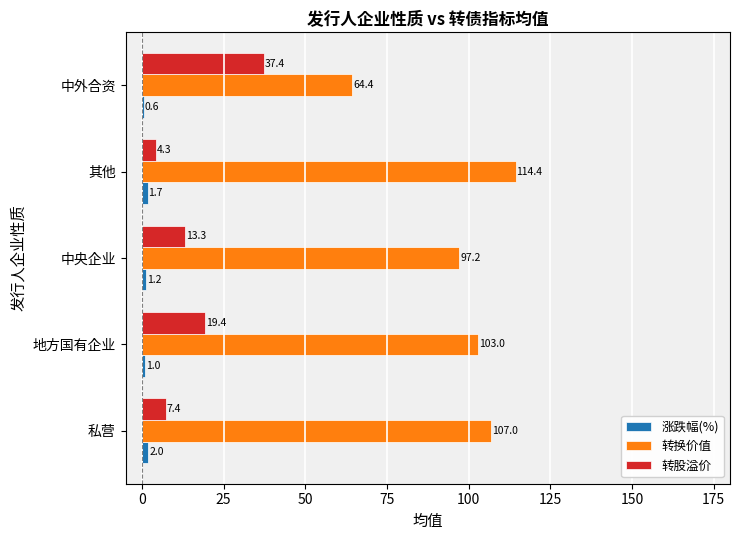

Is it true that 转换价值 equals 107.0 at 私营?

True